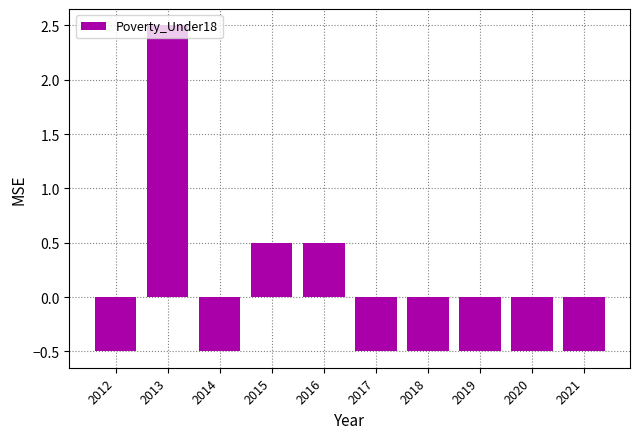

Between 2013 and 2018, which is larger?

2013